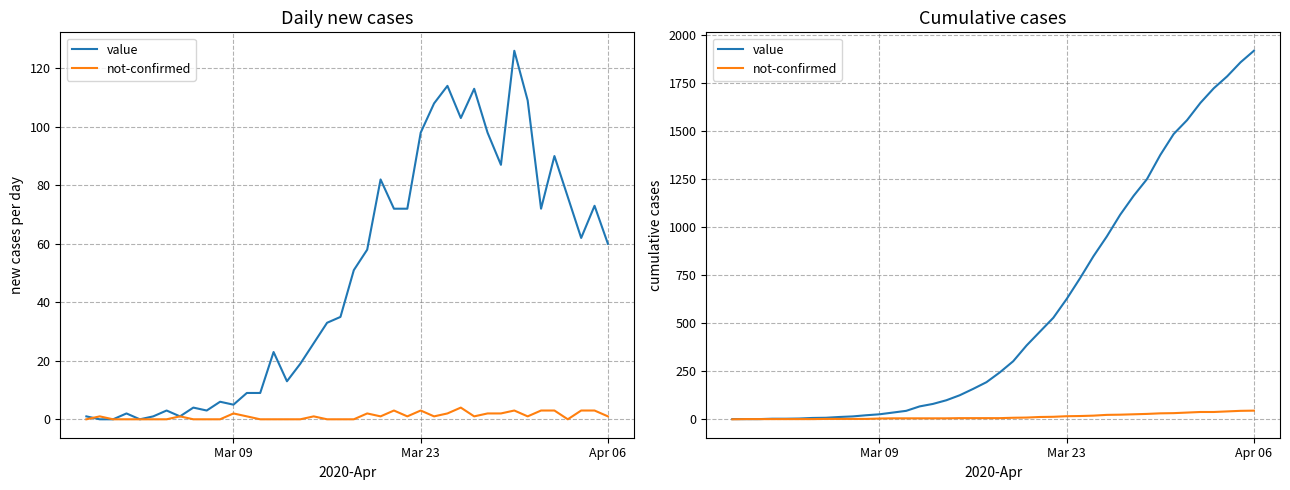

Which series has the largest total across all categories?

value